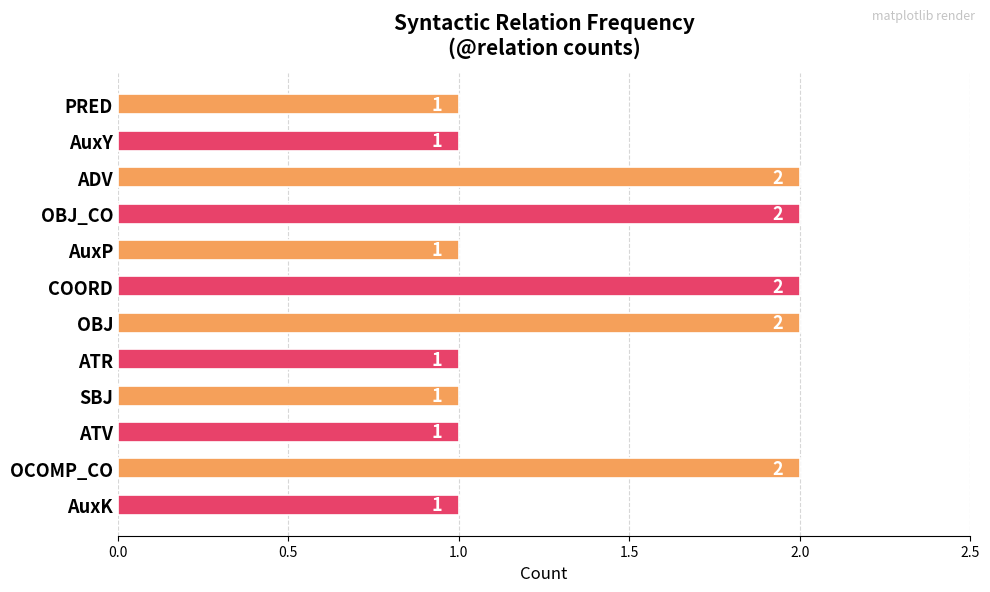

What is the change in value from AuxY to OBJ?

+1